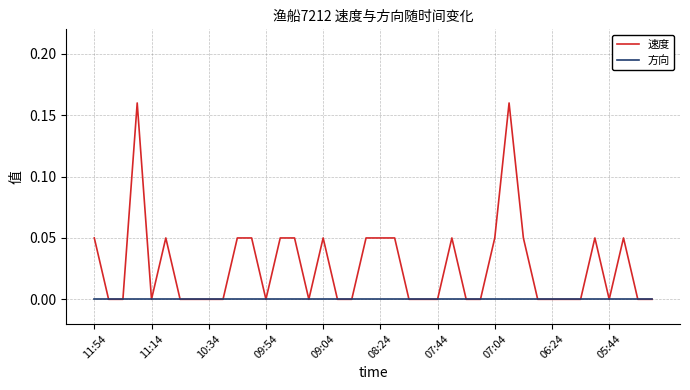

Which series has the largest total across all categories?

速度